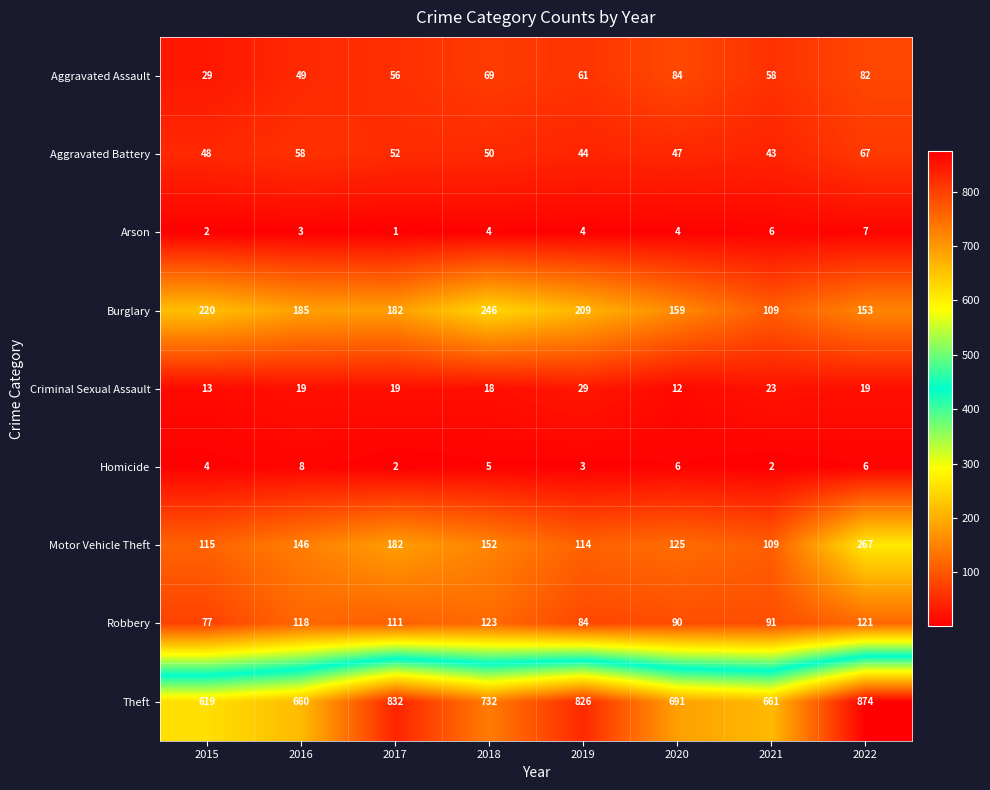

Count the number of data series in this chart.

9